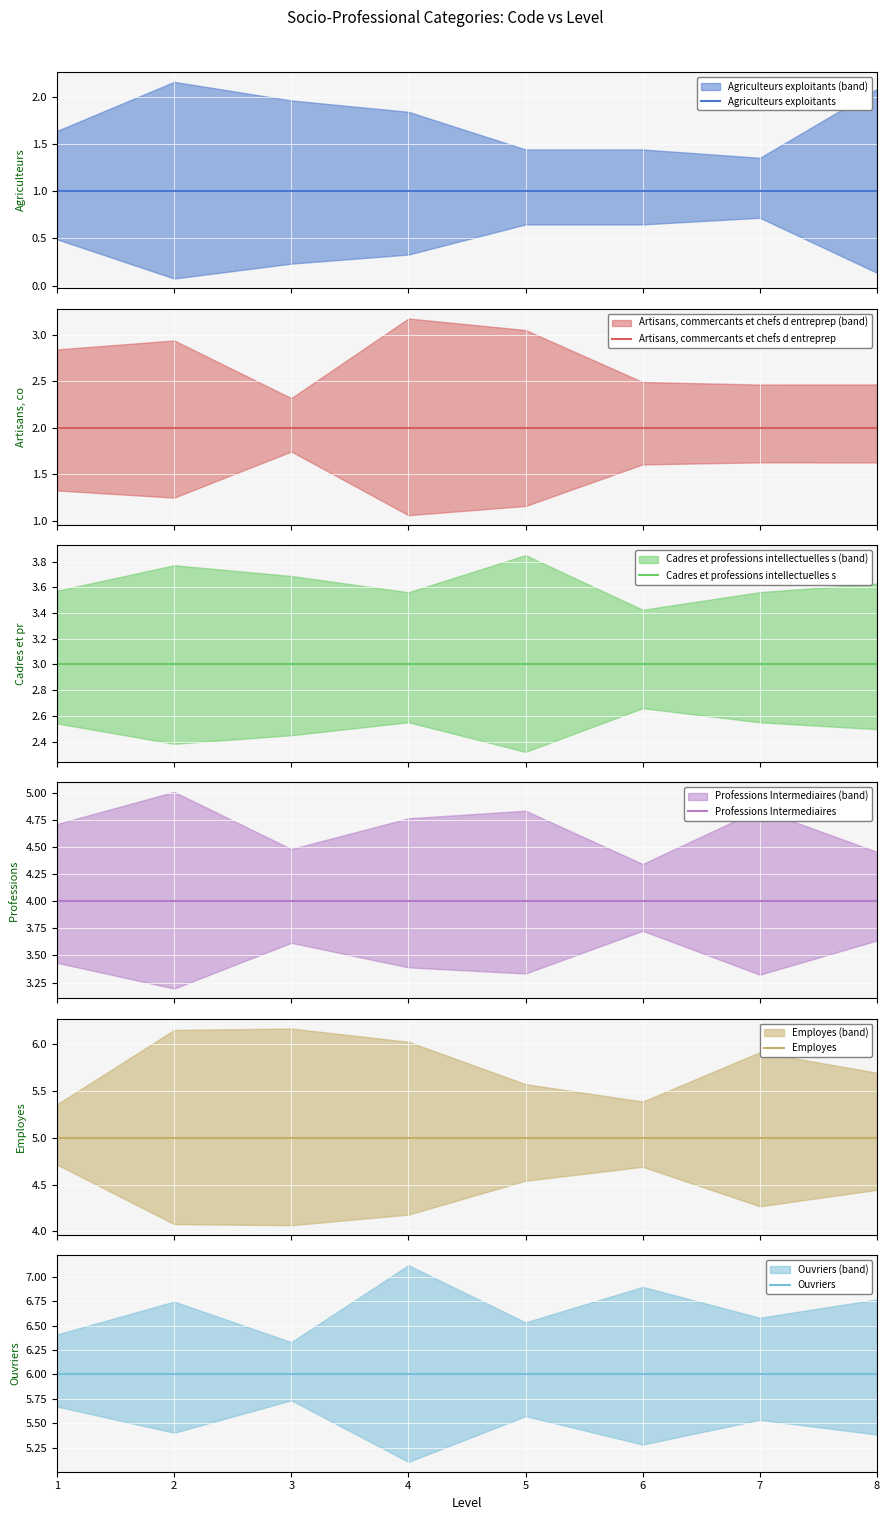

Is the value of Employes at 2 greater than the value of Ouvriers at 3?

No